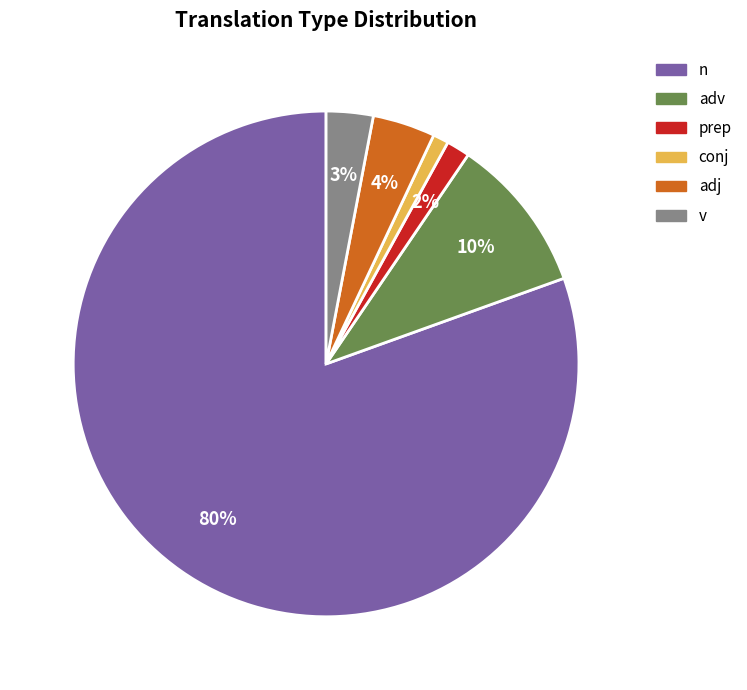

Which category has the biggest portion of the pie?

n